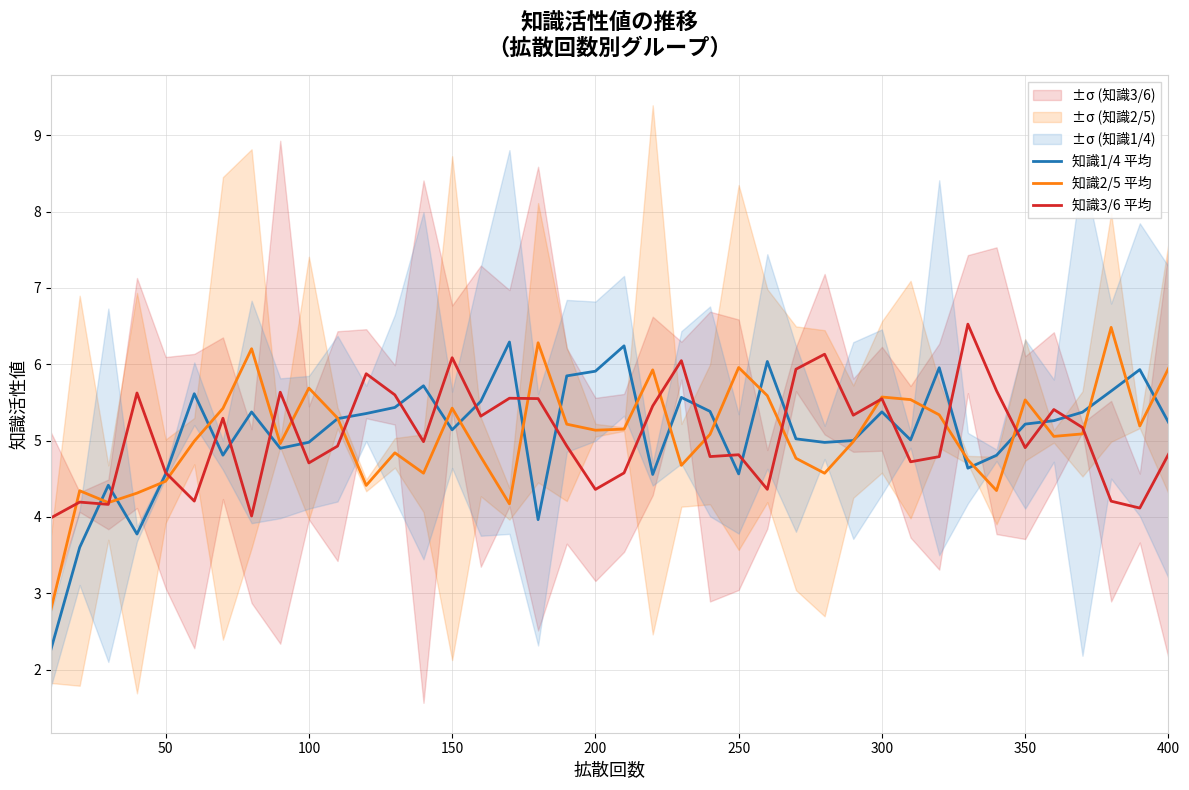

What is the maximum value for 知識1/4 平均?

6.3